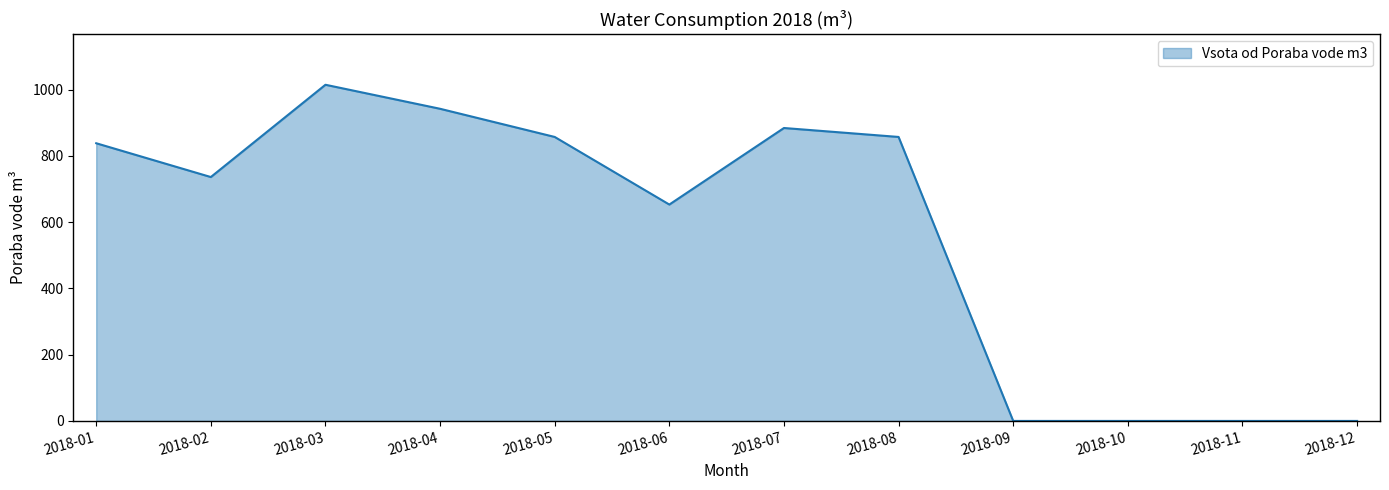

Is it true that the value at 2018-12 is 0.0?

True